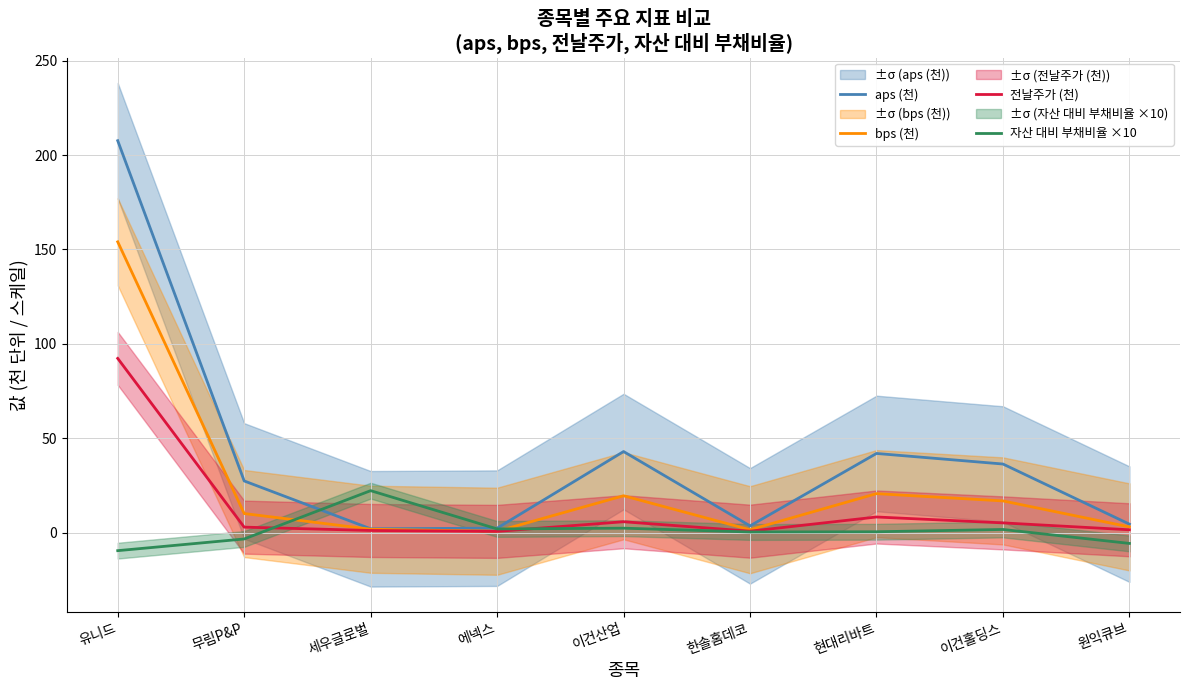

How many values in the 전날주가 (천) series exceed 2?

5